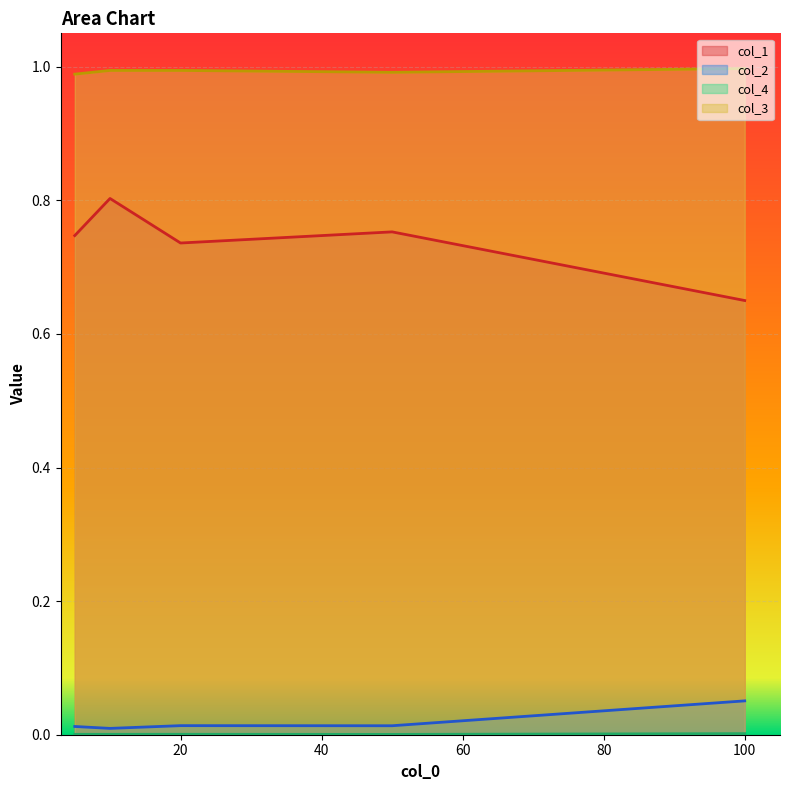

The col_3 series shows 1.5 at 10. True or false?

False